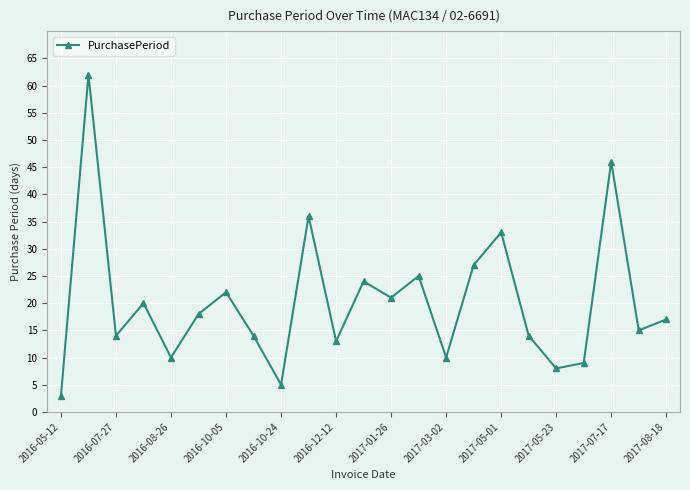

How many points are lower than both their immediate neighbors (excluding endpoints)?

8